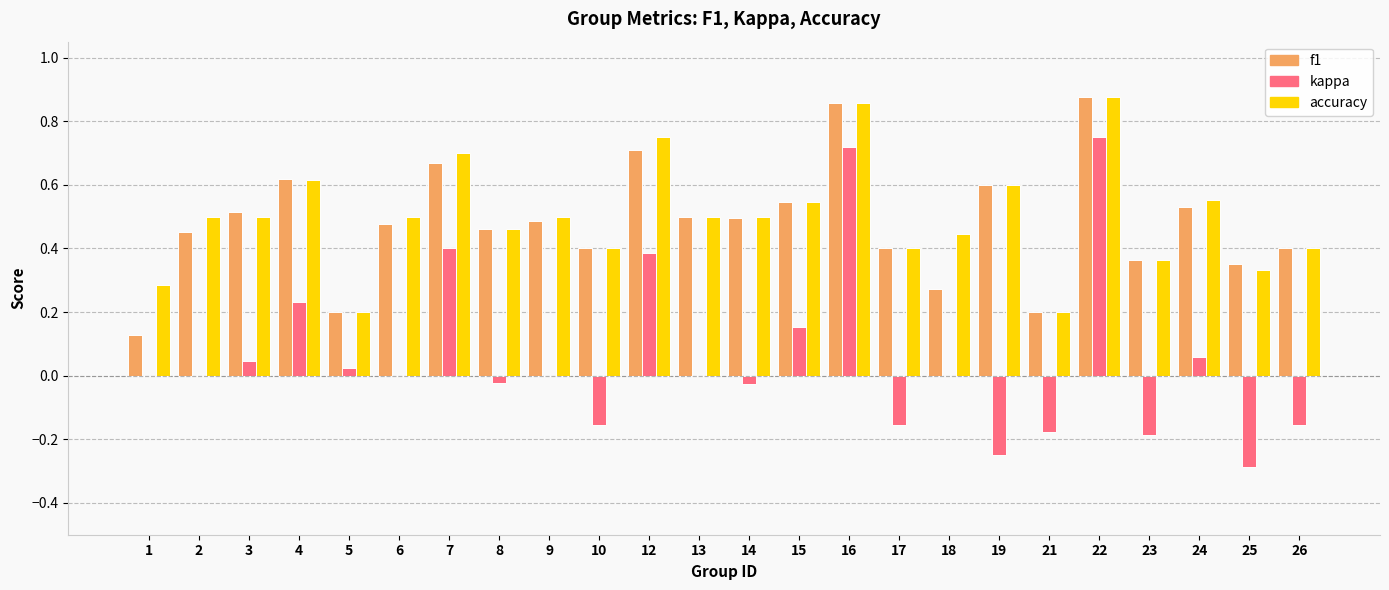

The value of kappa at 25 is -0.1. True or false?

False